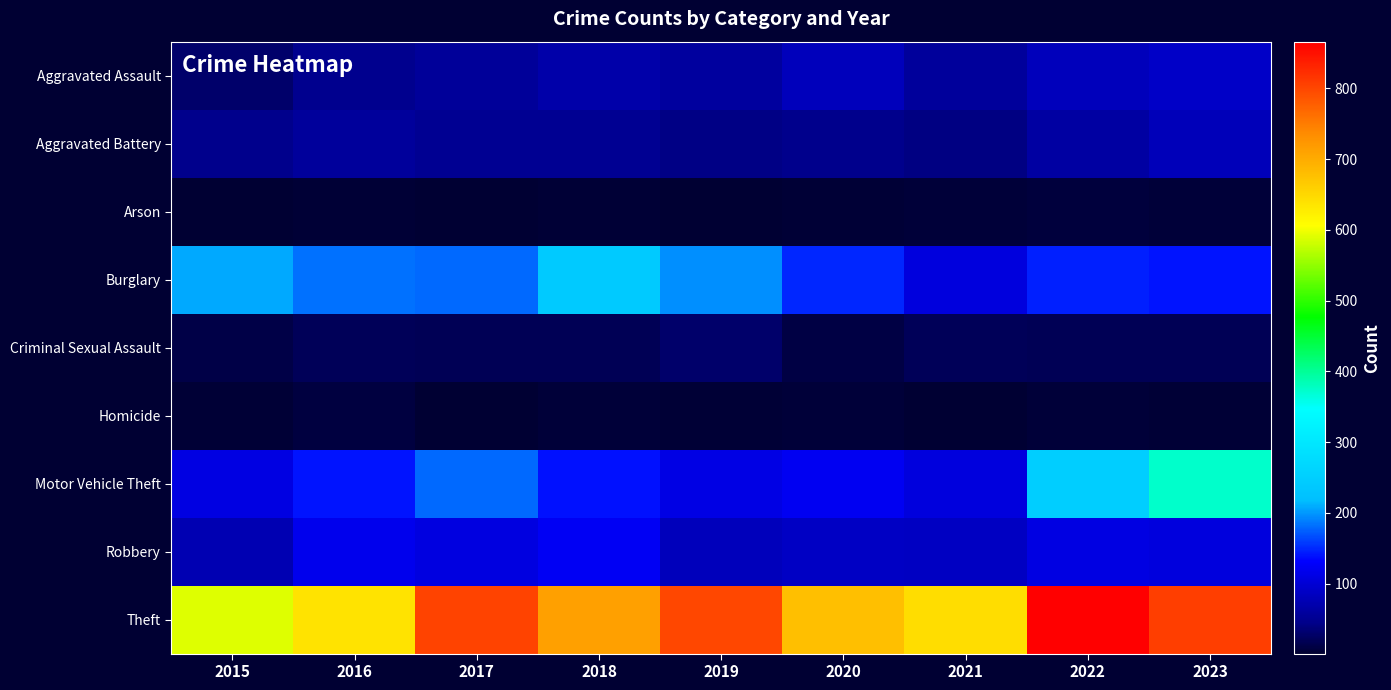

At which category does the chart reach its minimum across all series?

2017